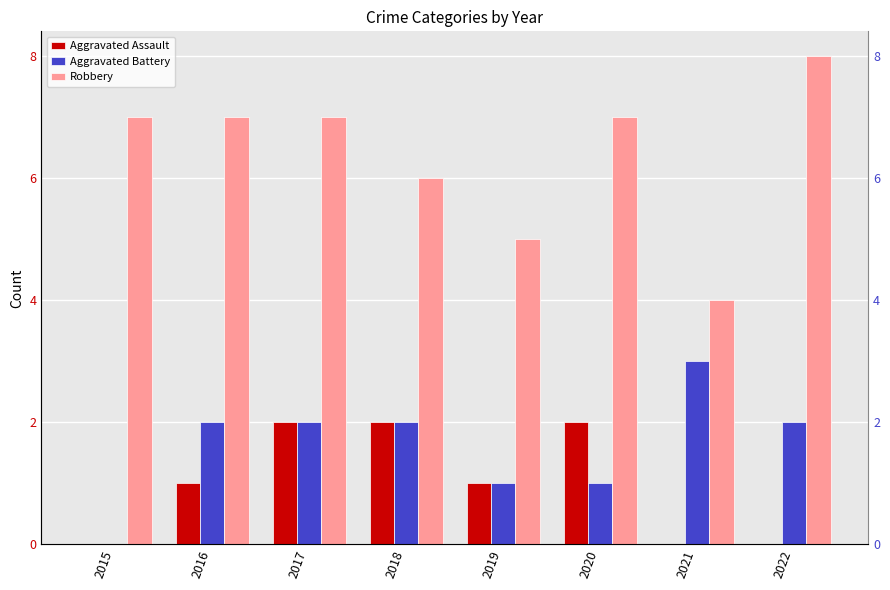

At how many categories does at least one series exceed 1?

8